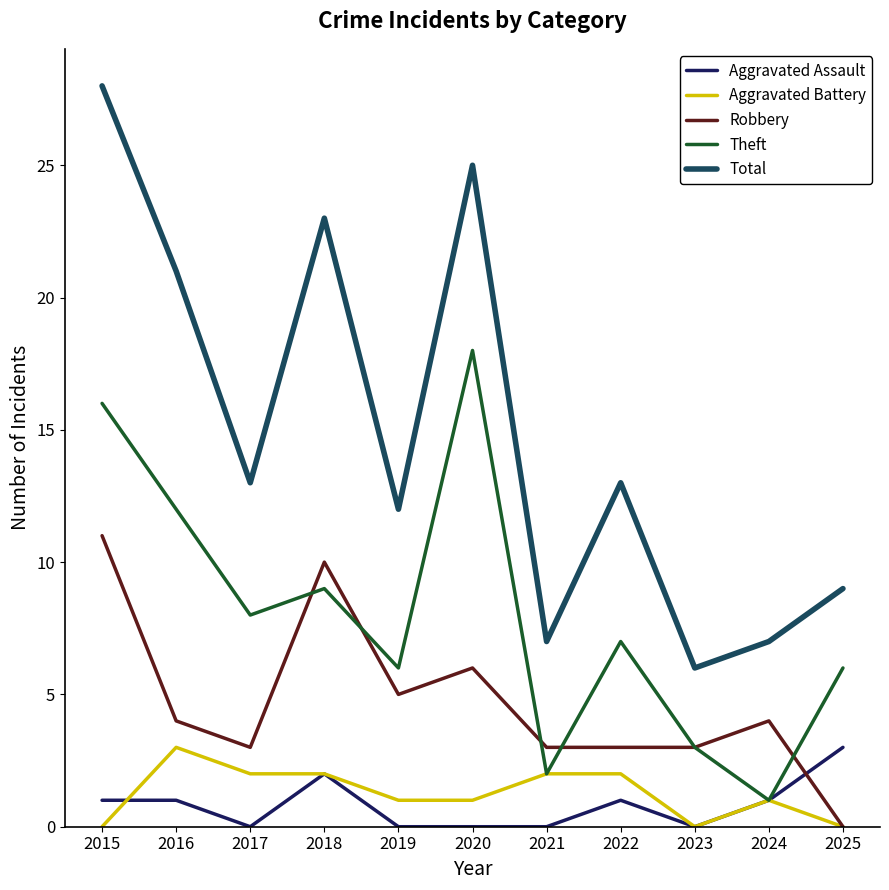

Is the value of Aggravated Battery at 2023 greater than the value of Aggravated Assault at 2024?

No